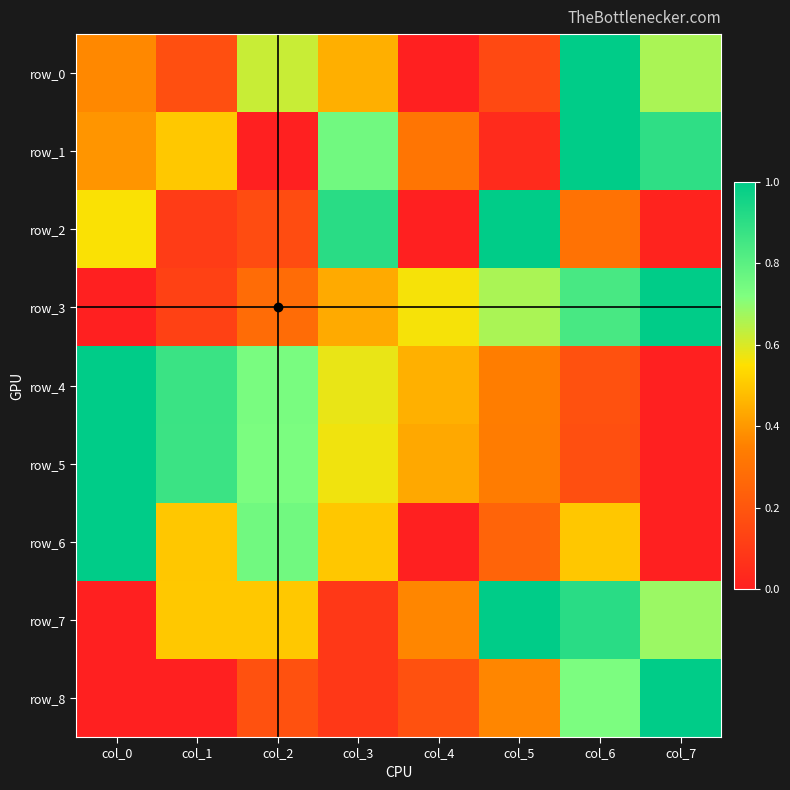

Which series has the widest spread of values?

row_0